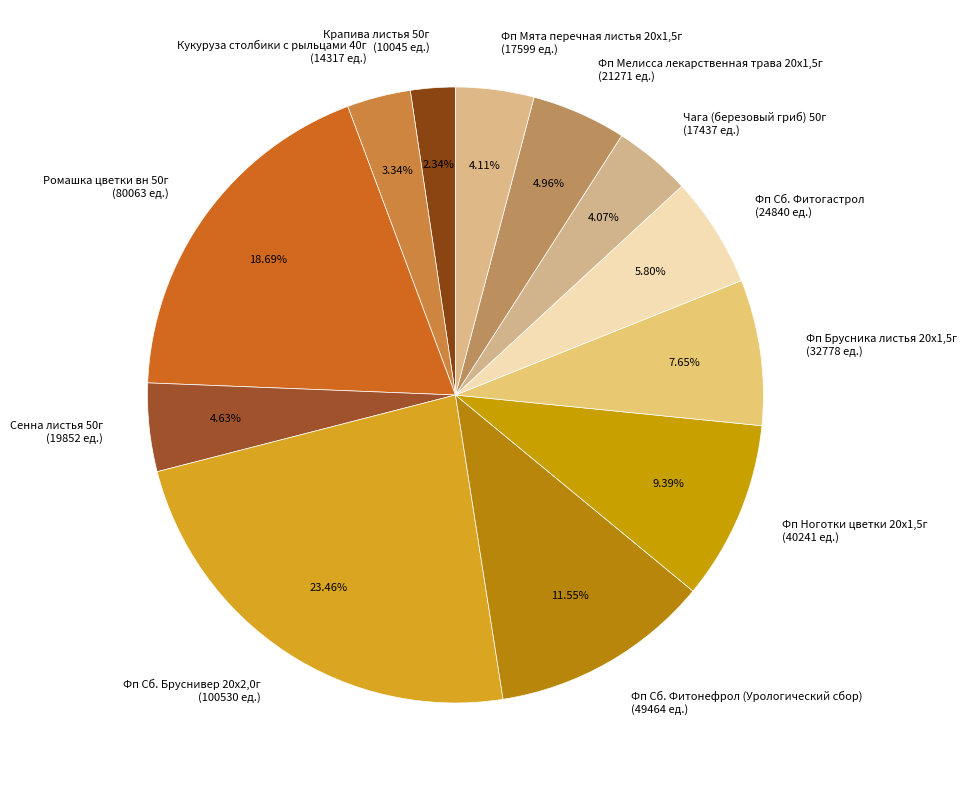

Does any single category account for the majority?

No